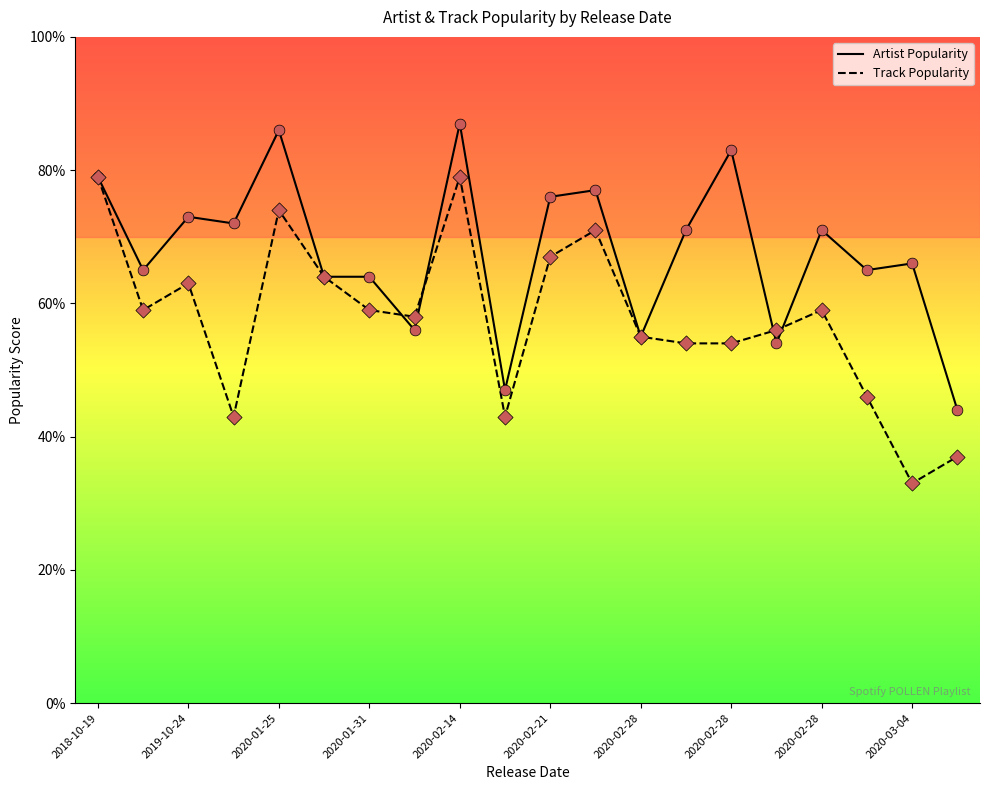

List the series in order of their overall mean, highest first.

Artist Popularity, Track Popularity